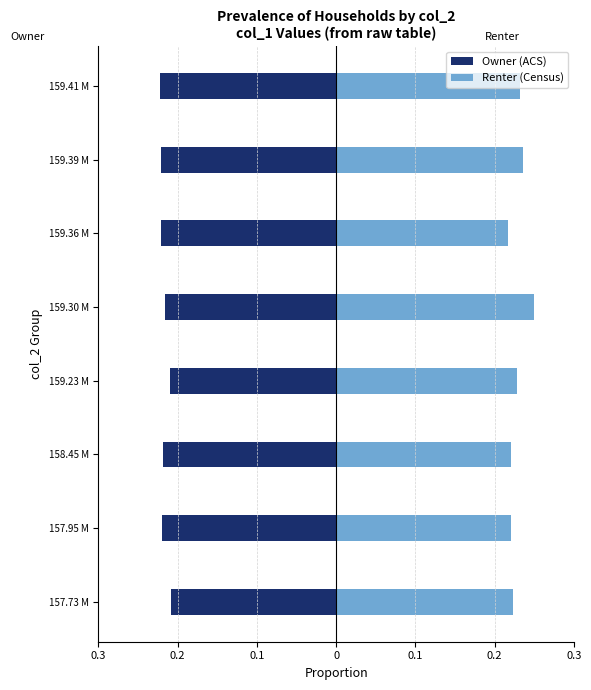

Is it true that Owner (ACS) equals -0.2 at 0.3?

True